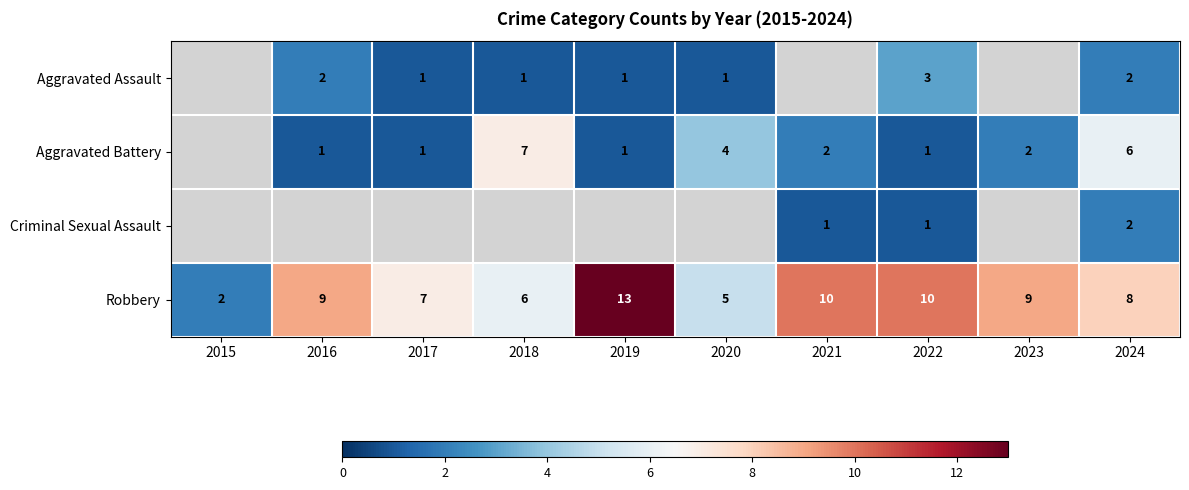

True or false: Aggravated Battery has a value of 2.3 at 2020.

False